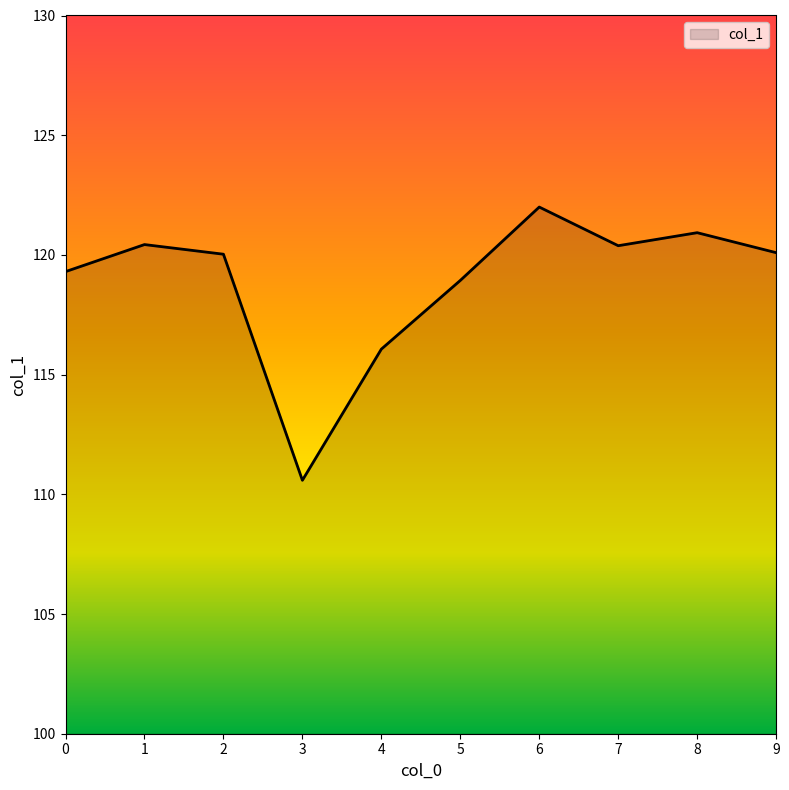

What is the average value?

118.9